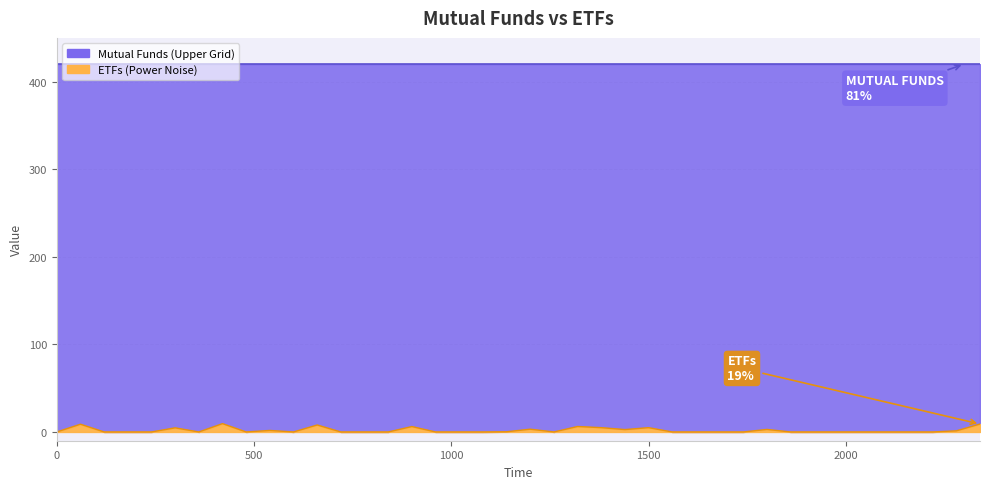

True or false: the data shows 4.9 at 1500.

True